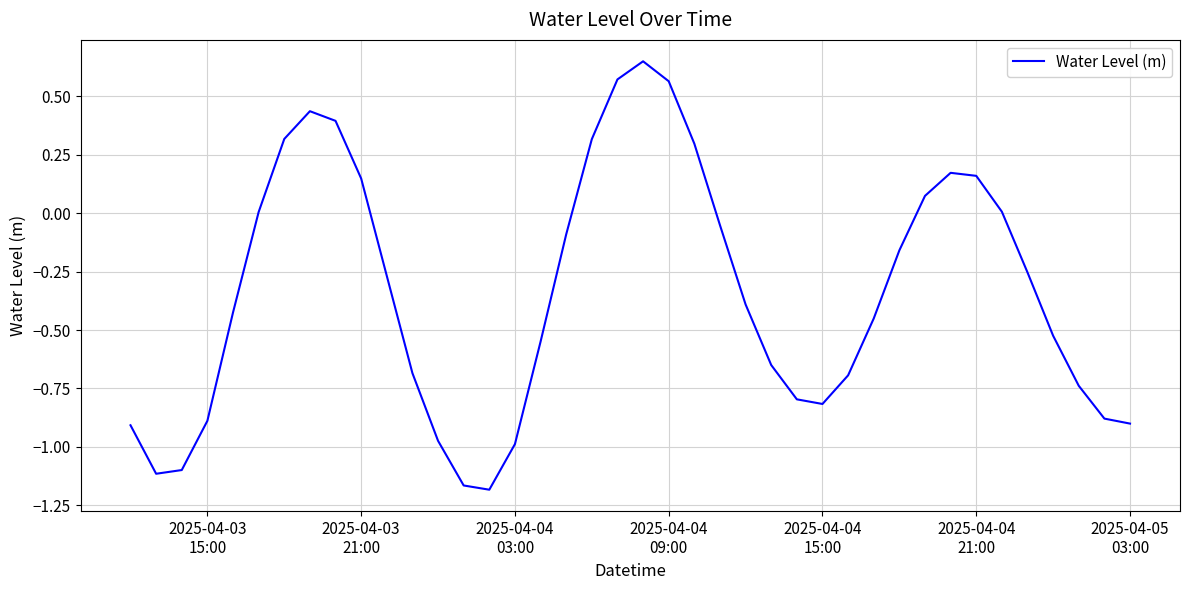

What is the difference between the maximum and minimum values?

1.8